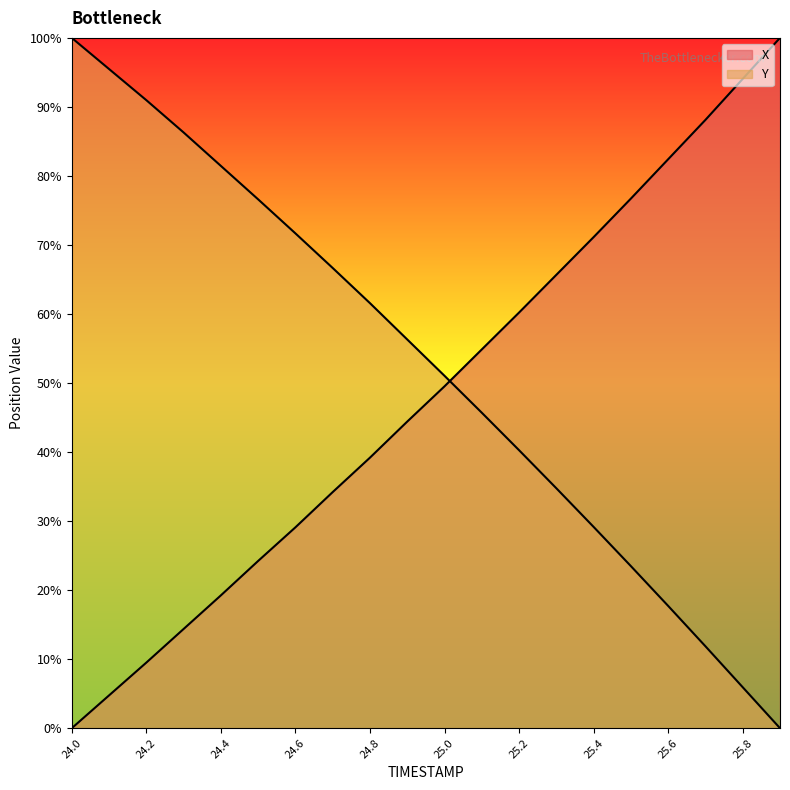

Reading right to left, extract all data points from this chart.

X: 25.9=100.0	25.8=94.1	25.7=88.1	25.6=82.4	25.5=76.7	25.4=71.1	25.3=65.7	25.2=60.2	25.1=54.9	25.0=49.5	24.9=44.4	24.8=39.2	24.7=34.2	24.6=29.1	24.5=24.2	24.4=19.2	24.3=14.4	24.2=9.5	24.1=4.8	24.0=0.0
Y: 25.9=0.0	25.8=5.9	25.7=11.9	25.6=17.7	25.5=23.5	25.4=29.2	25.3=34.8	25.2=40.3	25.1=45.7	25.0=51.0	24.9=56.3	24.8=61.6	24.7=66.7	24.6=71.7	24.5=76.6	24.4=81.5	24.3=86.3	24.2=91.0	24.1=95.5	24.0=100.0